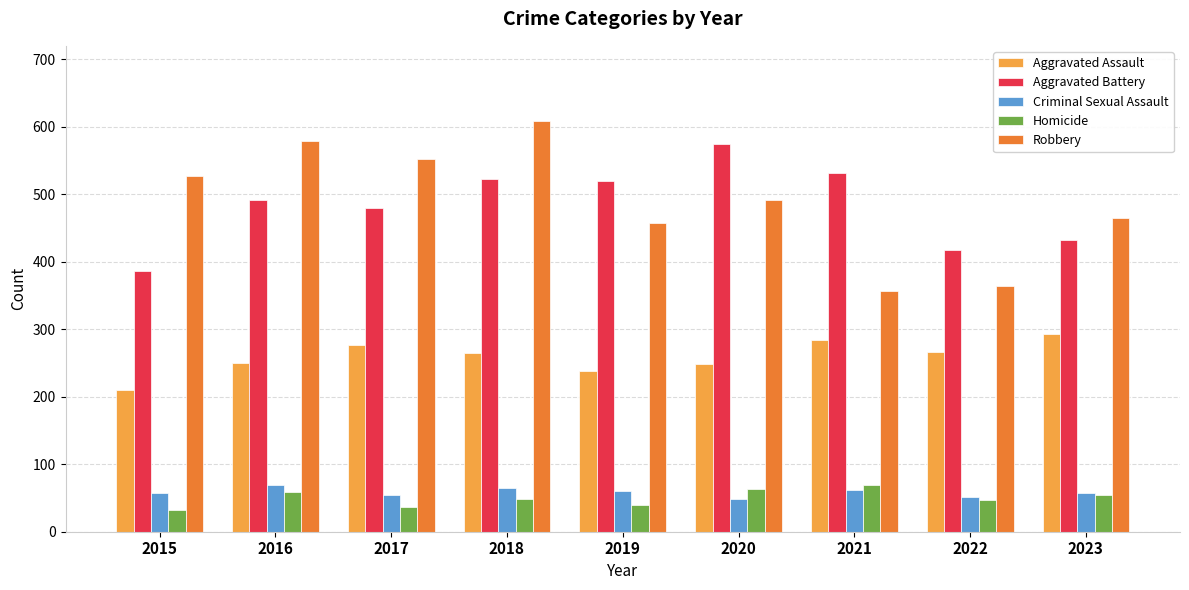

Is it true that Aggravated Battery equals 219 at 2015?

False